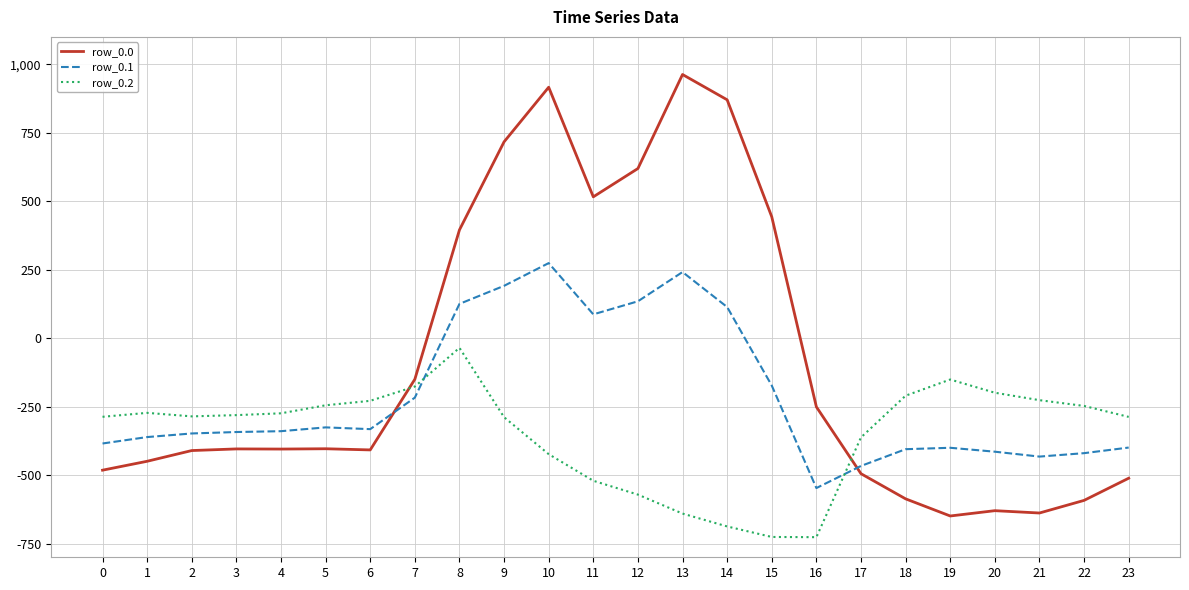

Which series has the widest spread of values?

row_0.0